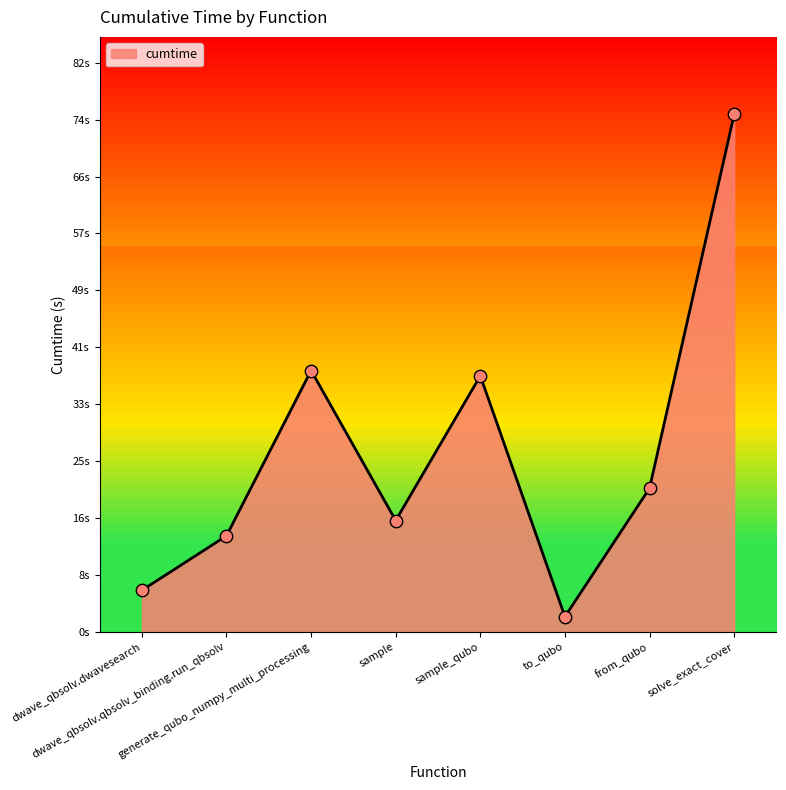

Which has a higher value, from_qubo or solve_exact_cover?

solve_exact_cover